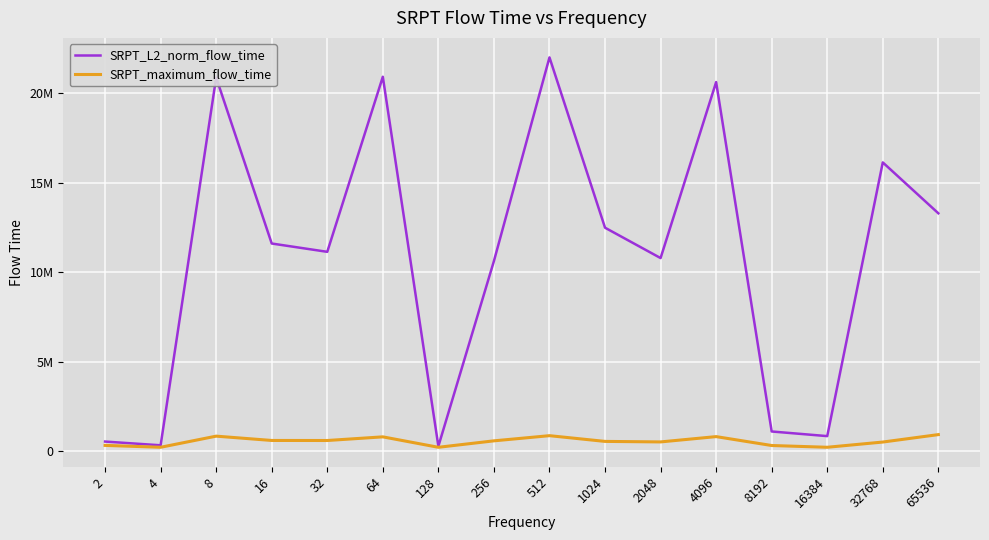

Does the chart display data point markers on the line(s)?

No